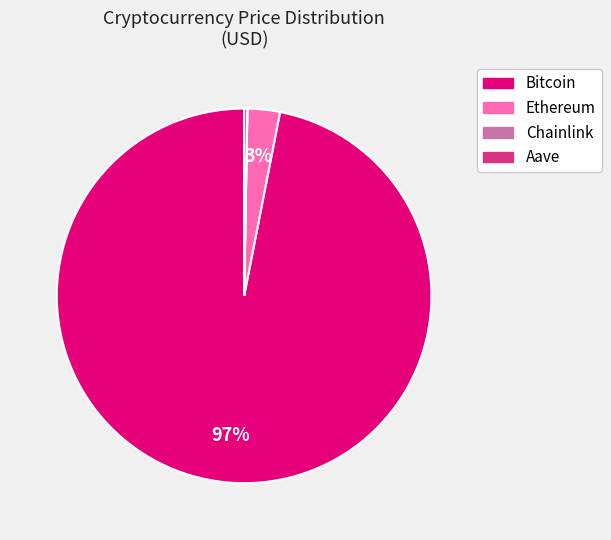

What is the largest slice in the pie chart?

Bitcoin